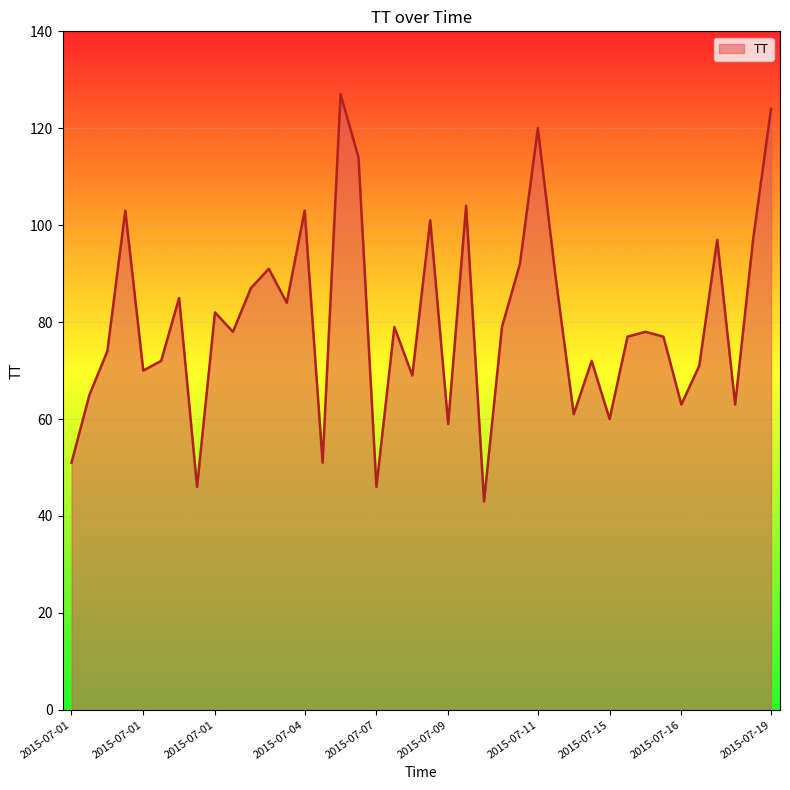

Count the number of data series in this chart.

1